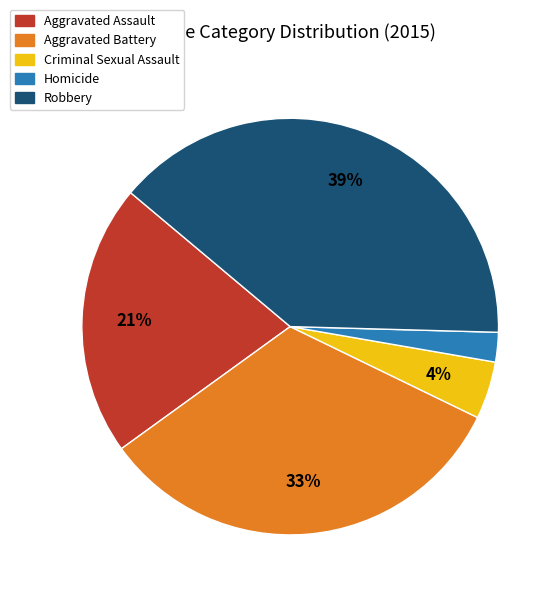

To the nearest percent, what is the difference between the largest and smallest slice percentages?

37%